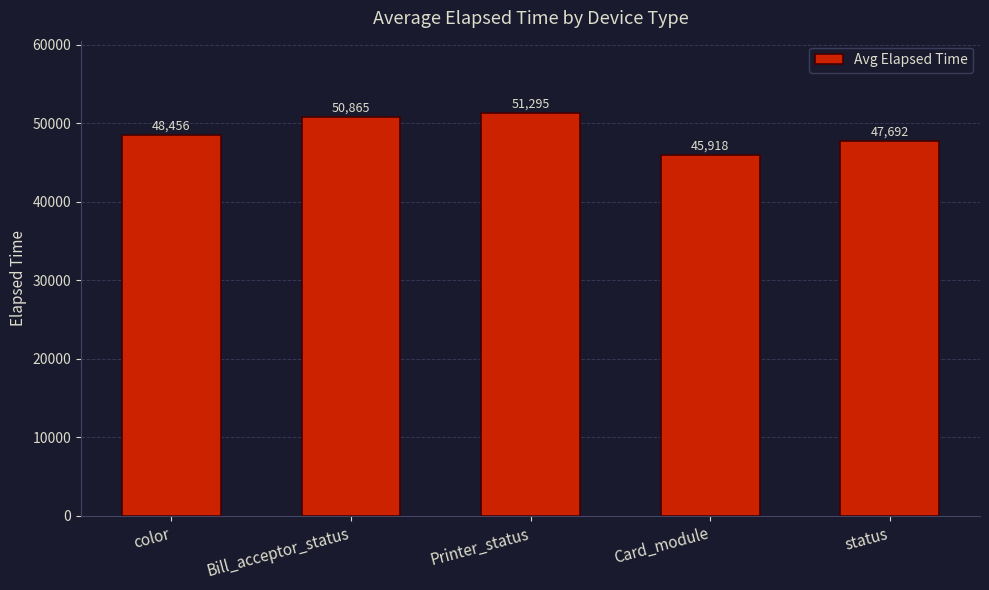

True or false: the data shows 28407 at Printer_status.

False